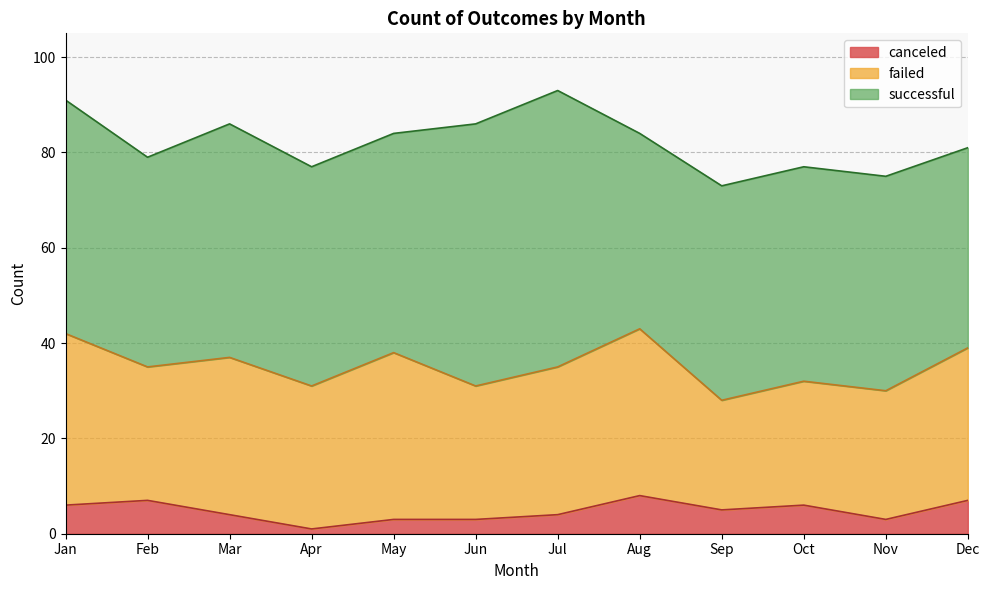

True or false: canceled has a value of 4 at Feb.

False